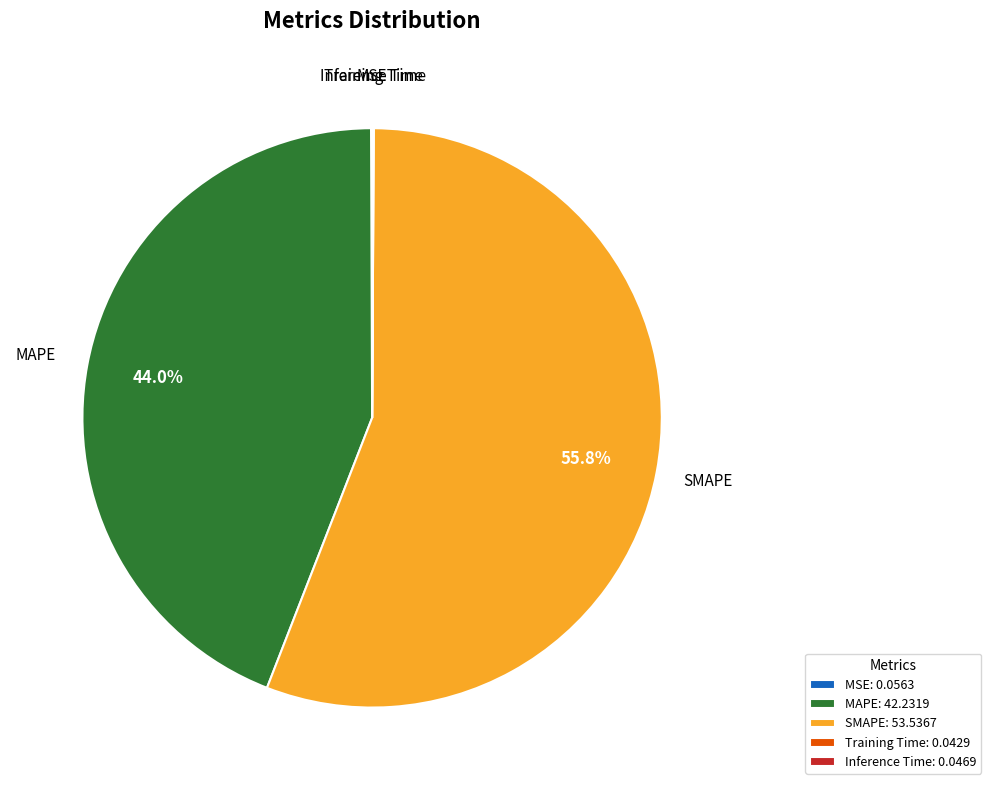

Is the sum of MAPE and SMAPE greater than half?

Yes